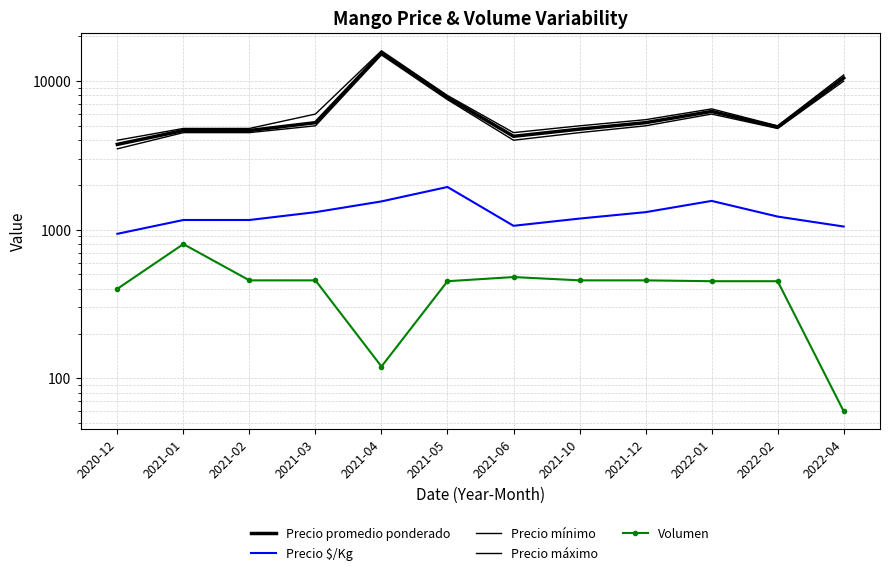

Which series has the largest total across all categories?

Precio máximo